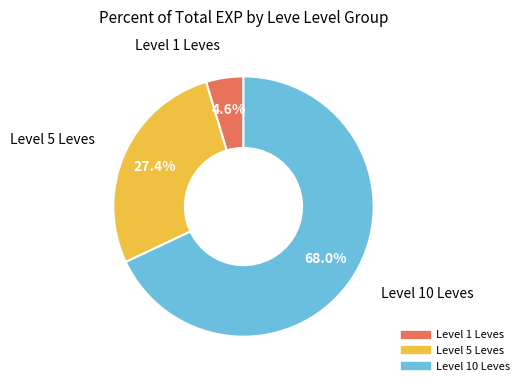

Does any single category account for the majority?

Yes